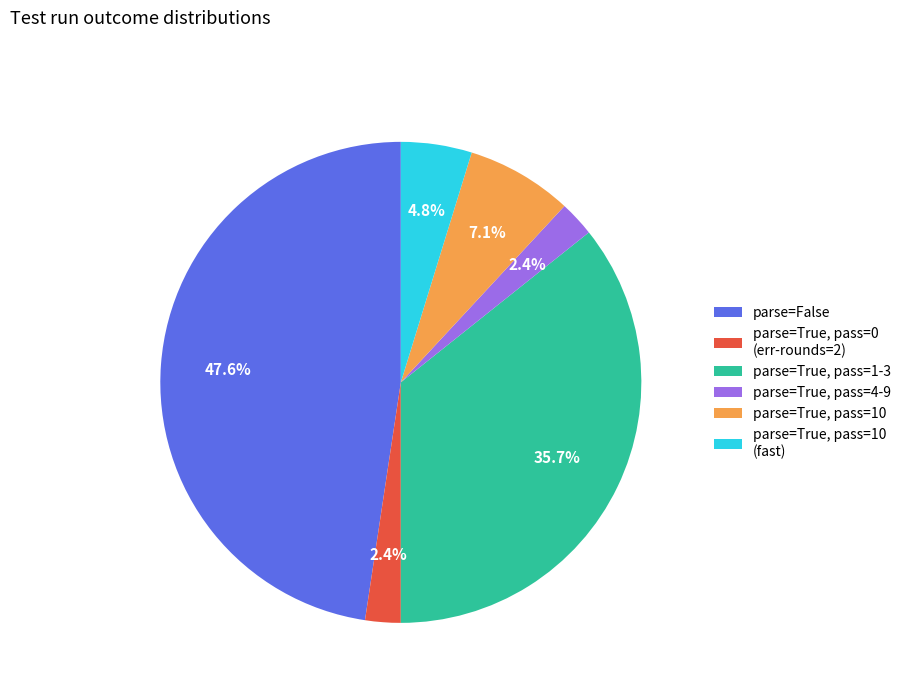

Which slice is the largest?

parse=False